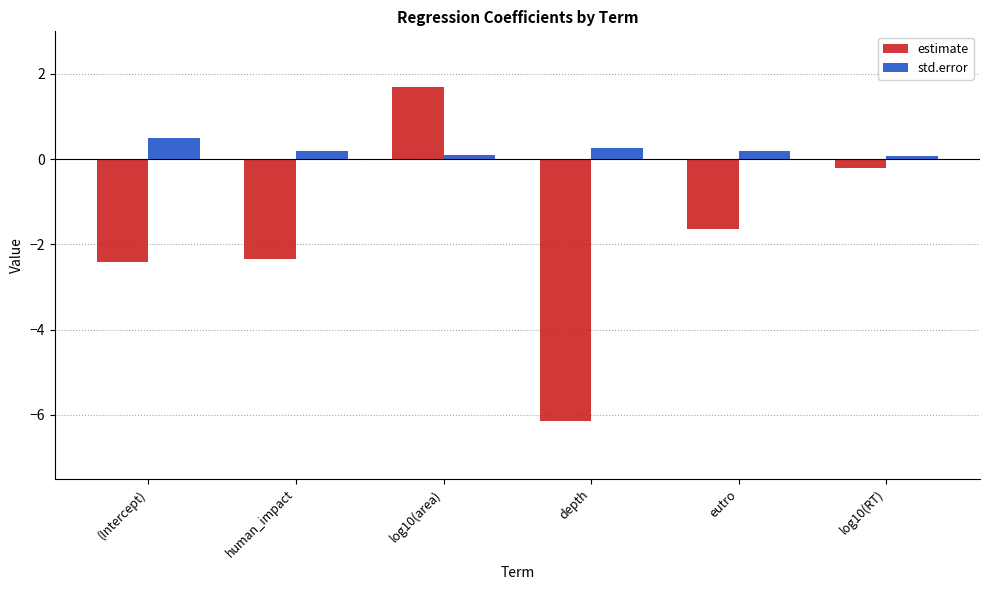

What is the minimum value for std.error?

0.1